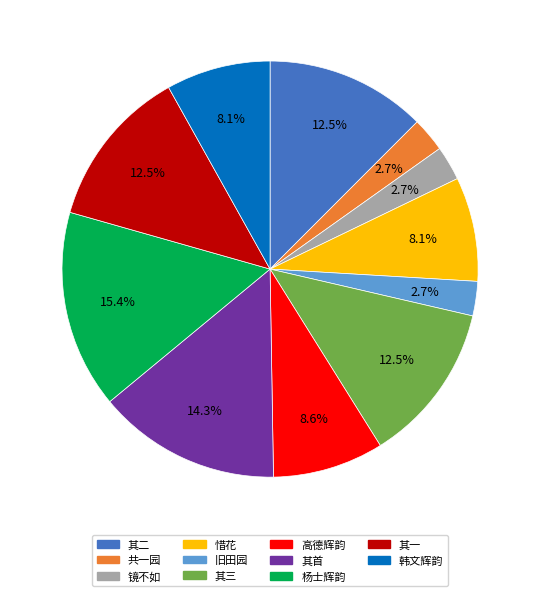

Is there a majority slice in this chart?

No